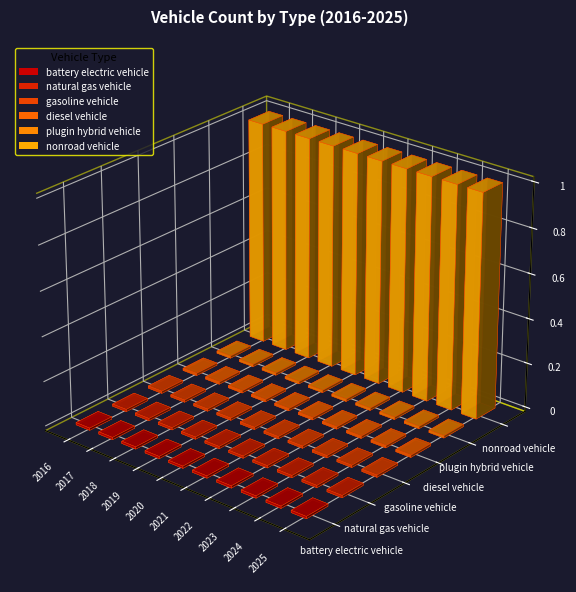

What is the difference between the highest and lowest values at 2019?

1